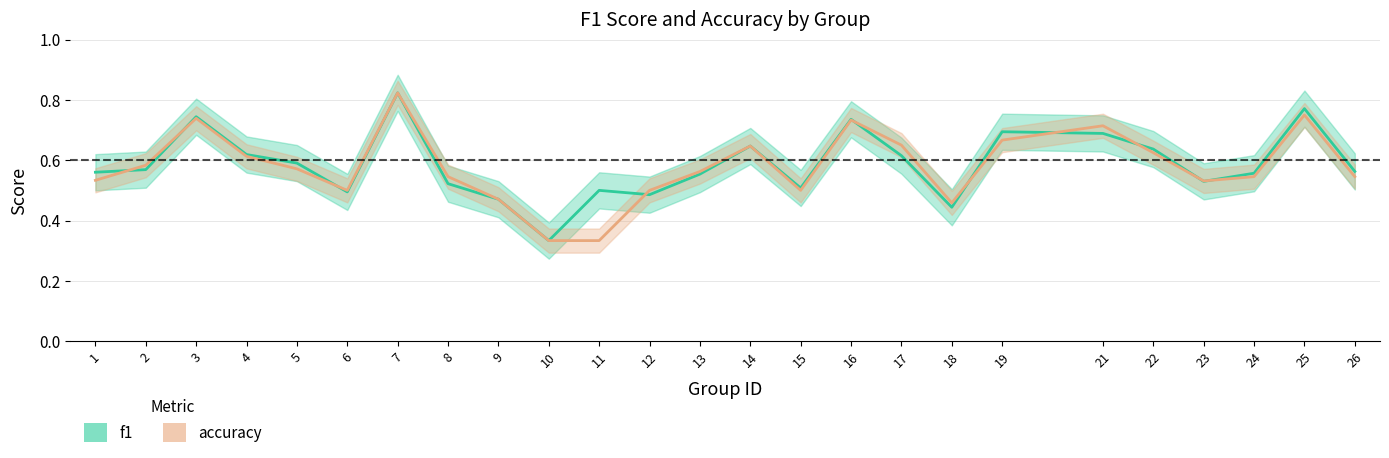

True or false: accuracy has a value of 1.0 at 13.

False